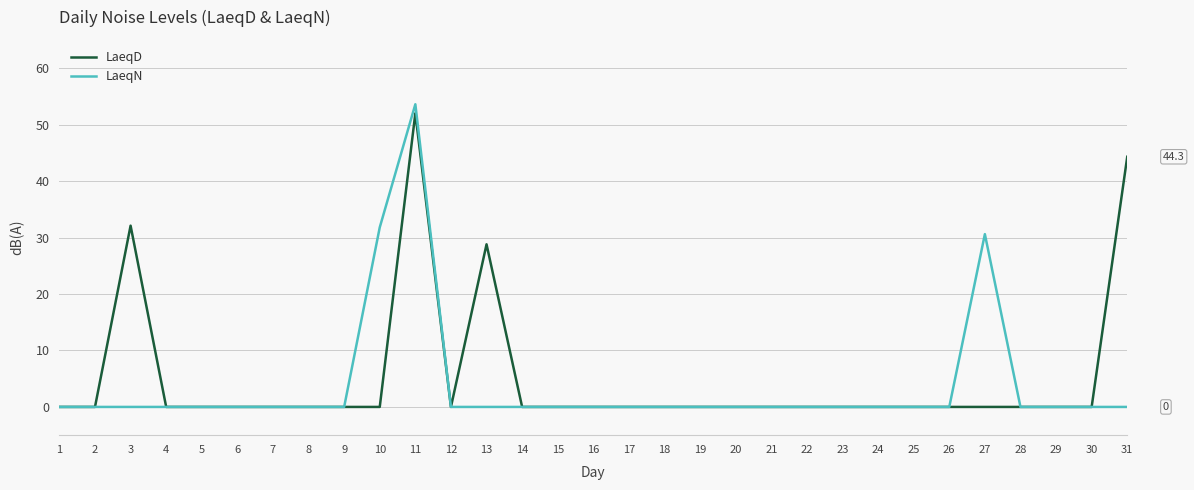

At which label is LaeqD closest to 26?

13